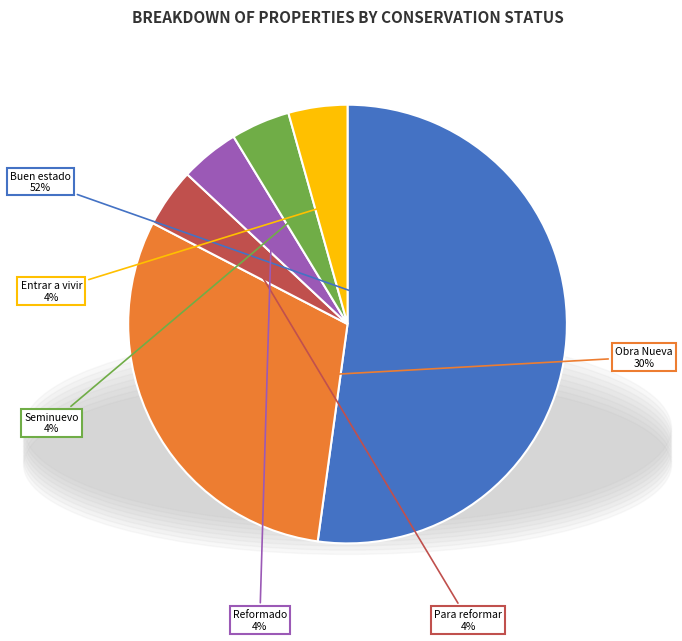

Is there any slice that represents more than half of the pie?

Yes